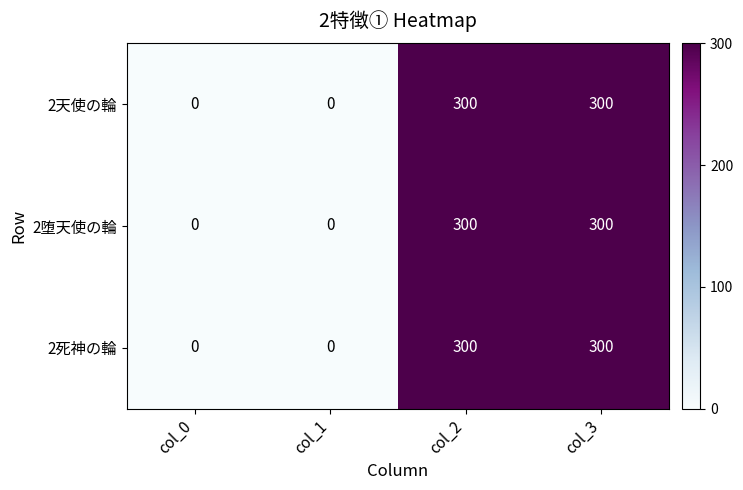

Is it true that 2天使の輪 equals 66 at col_3?

False